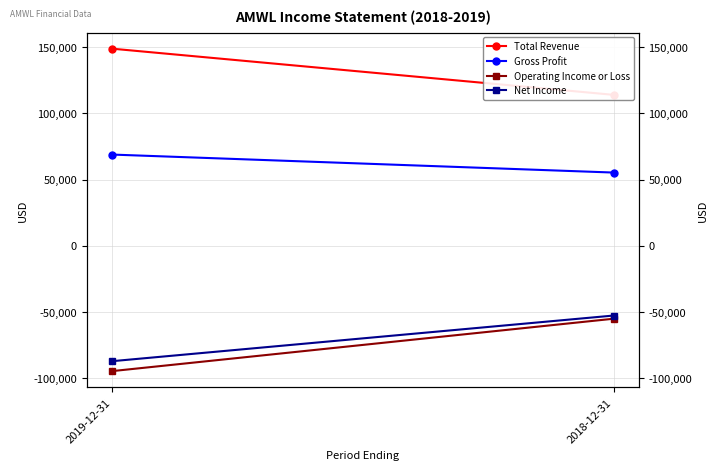

Which series has the largest total across all categories?

Total Revenue